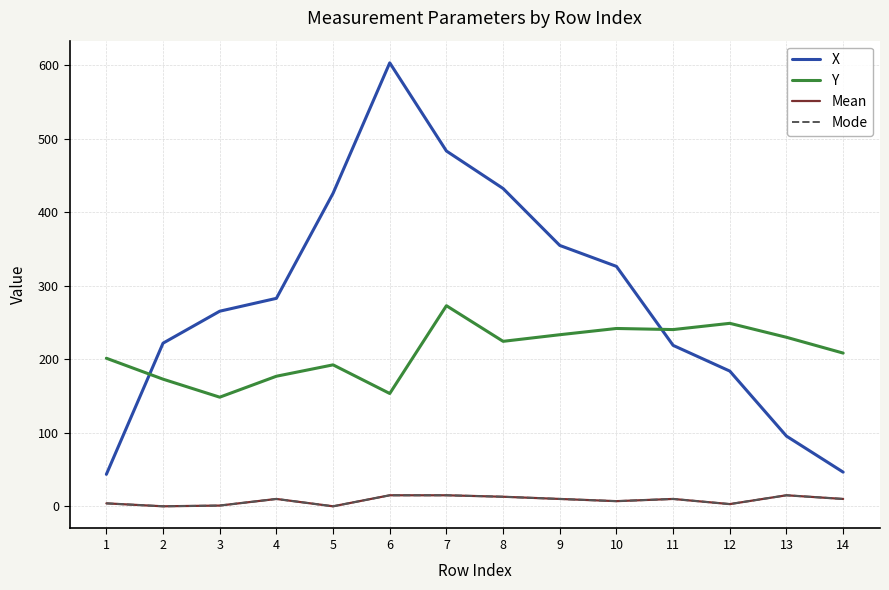

At which label is X closest to 323?

10